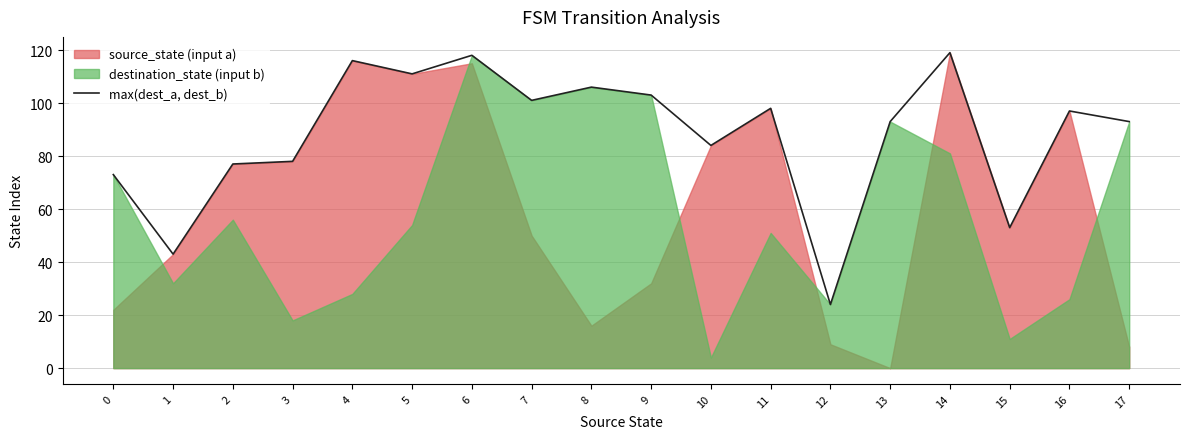

What is the difference between the maximum and minimum values?

95